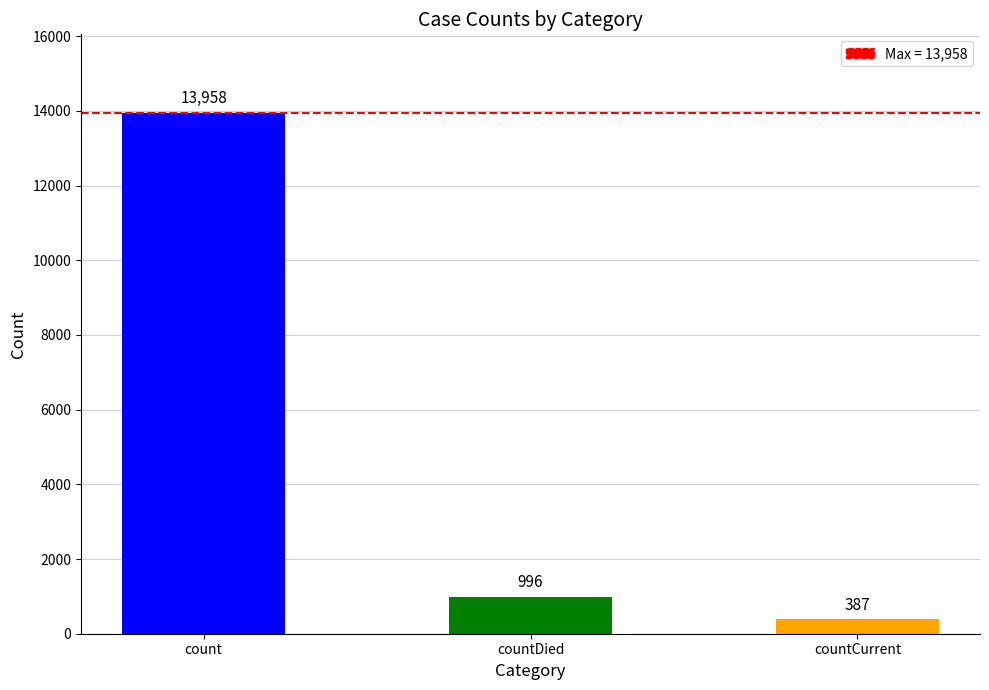

Rank the categories by value from lowest to highest.

countCurrent, countDied, count